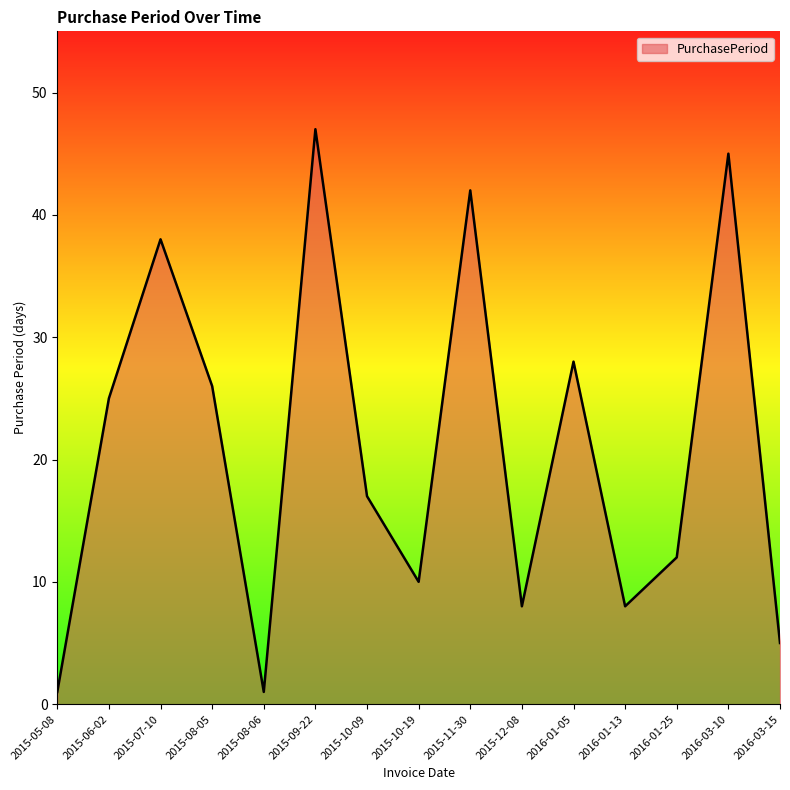

Which category has the highest value across all series?

2015-09-22